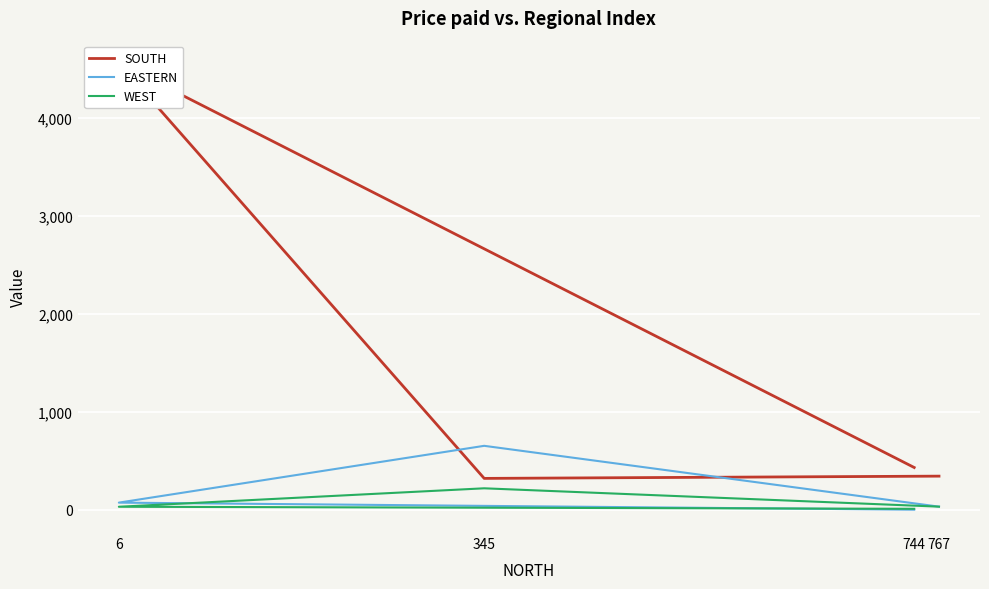

Rank the series by their maximum value, from highest to lowest.

SOUTH, EASTERN, WEST